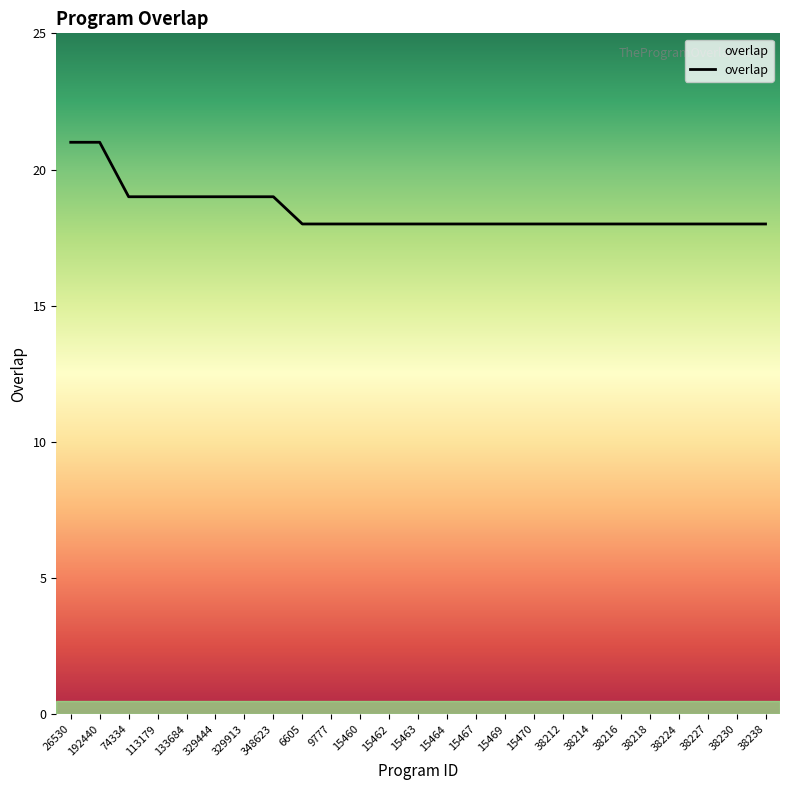

Reading right to left, what are all the values shown in this chart?

18	18	18	18	18	18	18	18	18	18	18	18	18	18	18	18	18	19	19	19	19	19	19	21	21